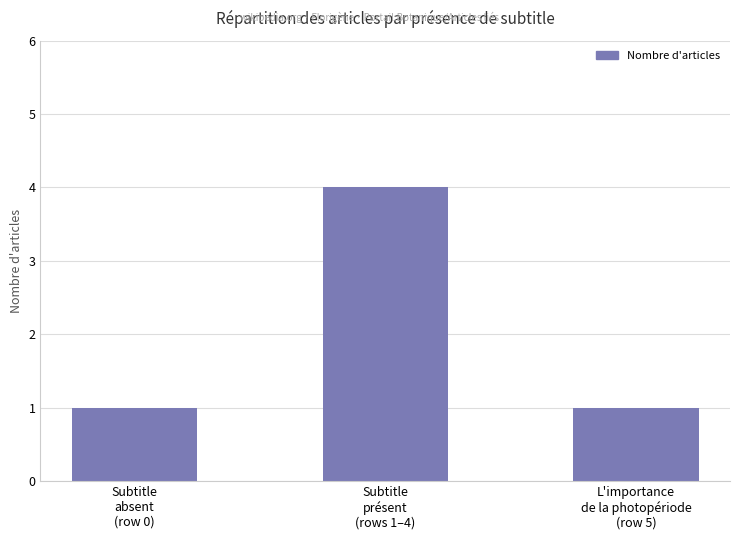

True or false: the data shows 0 at L'importance
de la photopériode
(row 5).

False